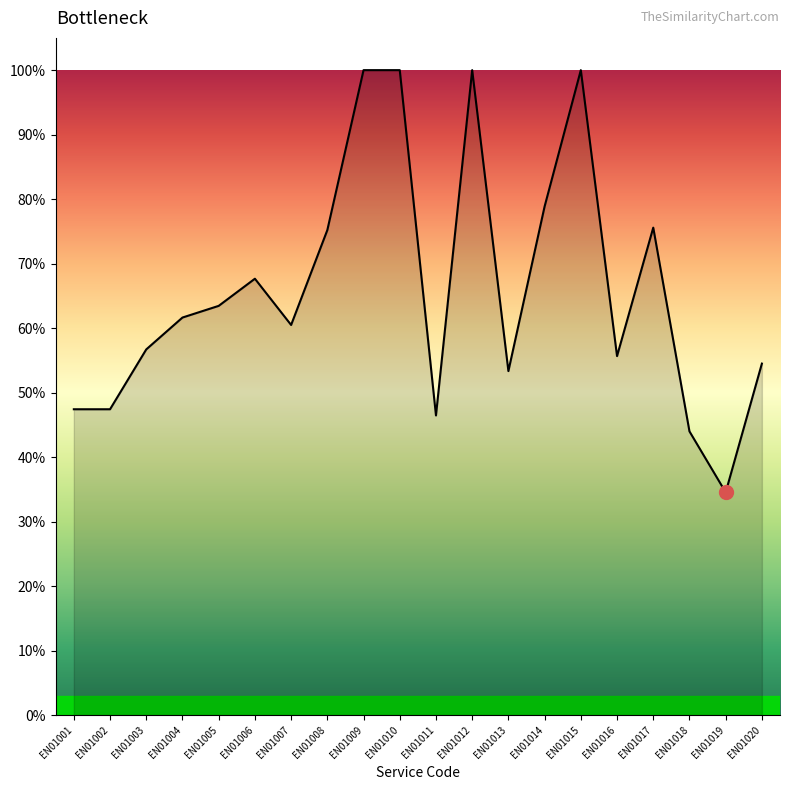

Does the chart have visible grid lines?

No